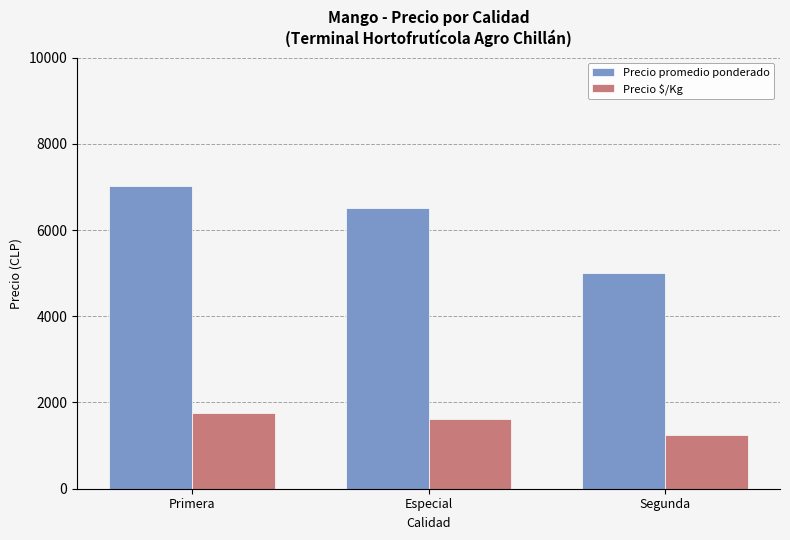

What is the difference between the maximum and second lowest values in the Precio promedio ponderado series?

528